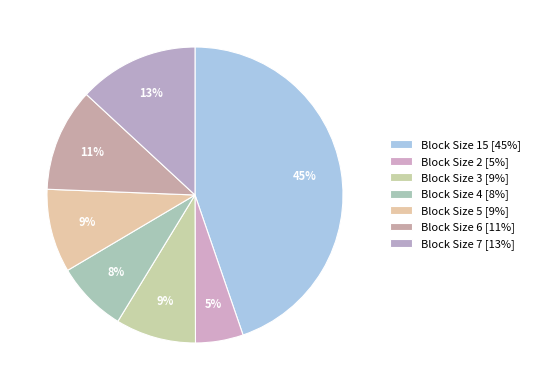

How many slices are in this pie chart?

7